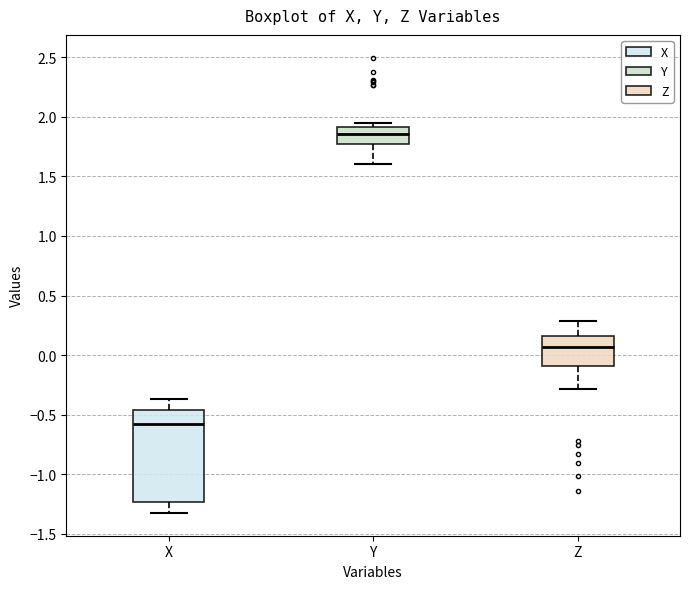

Reading left to right, read every box against the y-axis: the position of its median line, the range the box covers, and the ends of its whiskers. The values are not printed on the chart, so give them approximately, as read against the axis.

X: median -0.60, box -1.25 to -0.45, whiskers -1.35 to -0.35
Y: median 1.85, box 1.75 to 1.90, whiskers 1.60 to 1.95
Z: median 0.05, box -0.10 to 0.15, whiskers -0.30 to 0.30